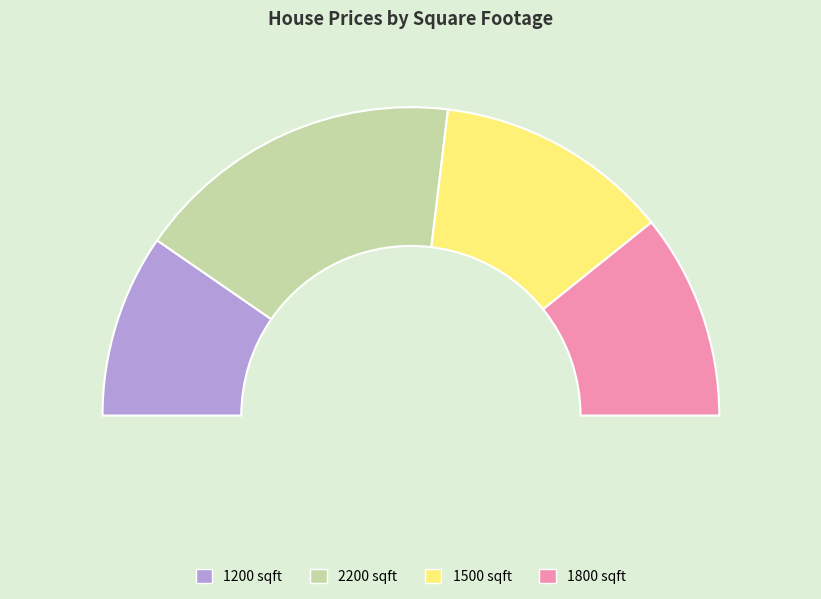

Which slice is the smallest?

1200 sqft